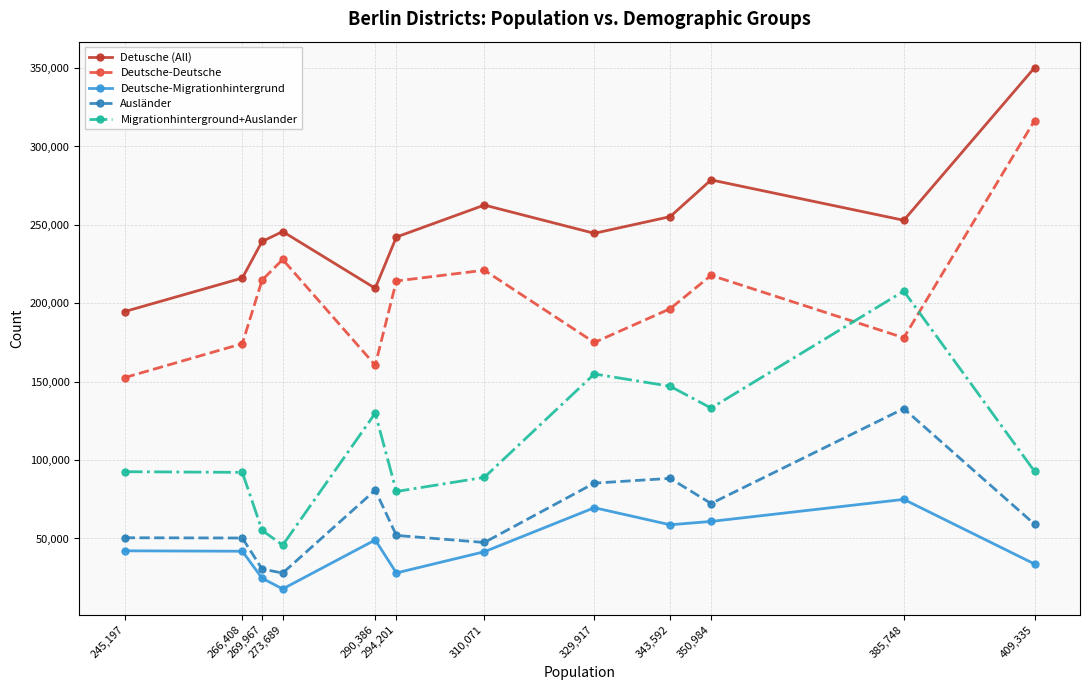

True or false: Deutsche-Deutsche and Detusche (All) intersect in this chart.

False